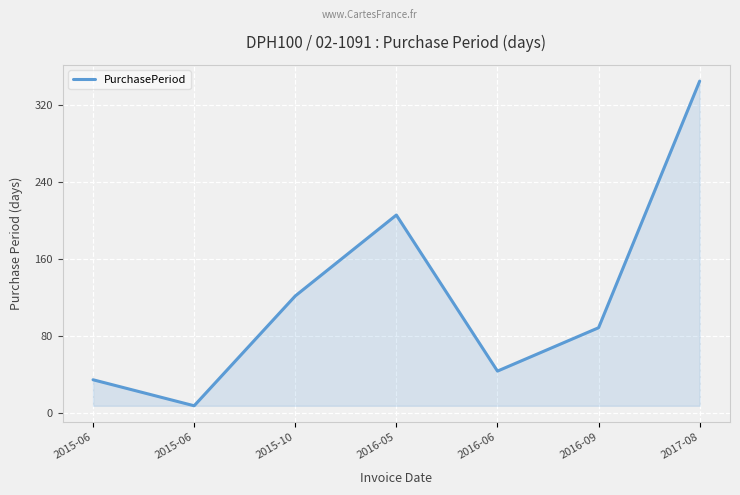

Which category has the lowest value across all series?

2015-06